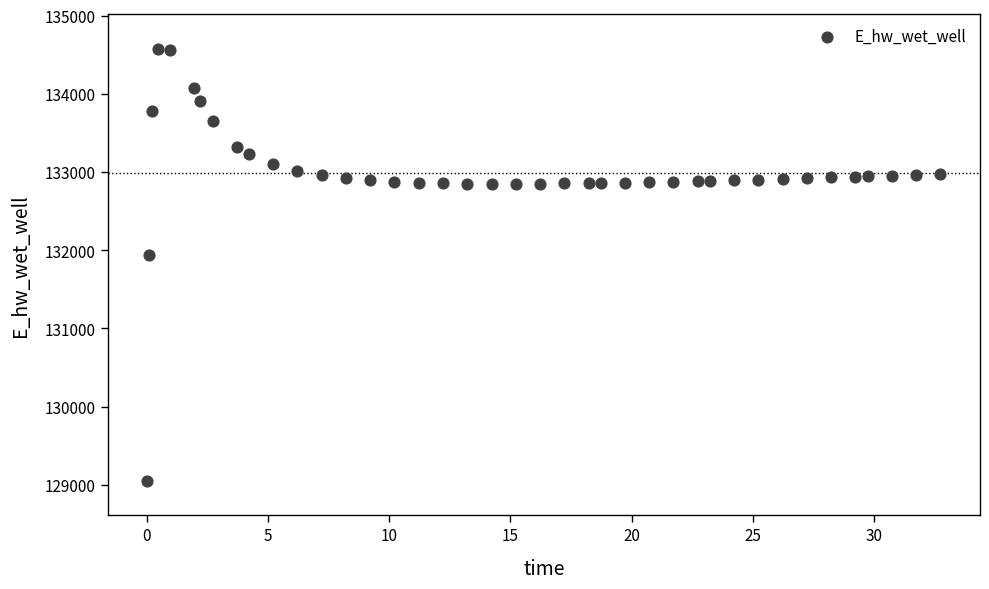

What is the range of X values (max minus min)?

32.7